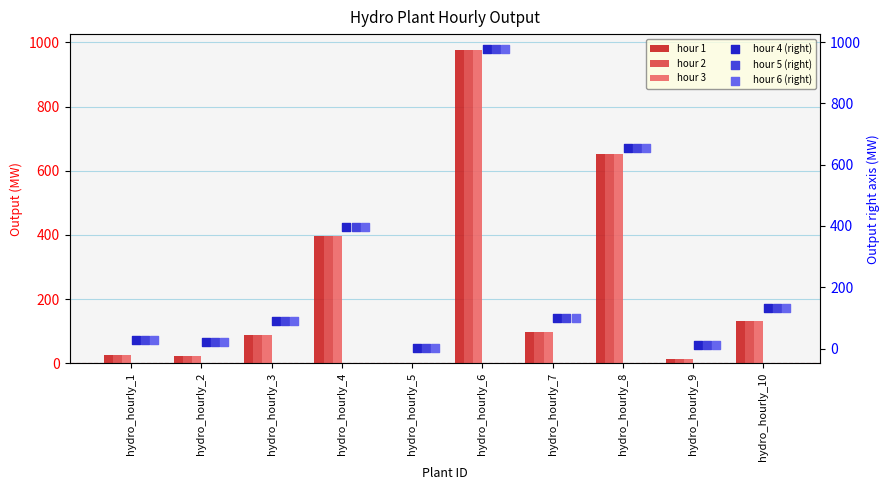

Is the value of hour 3 at hydro_hourly_5 greater than the value of hour 1 at hydro_hourly_4?

No